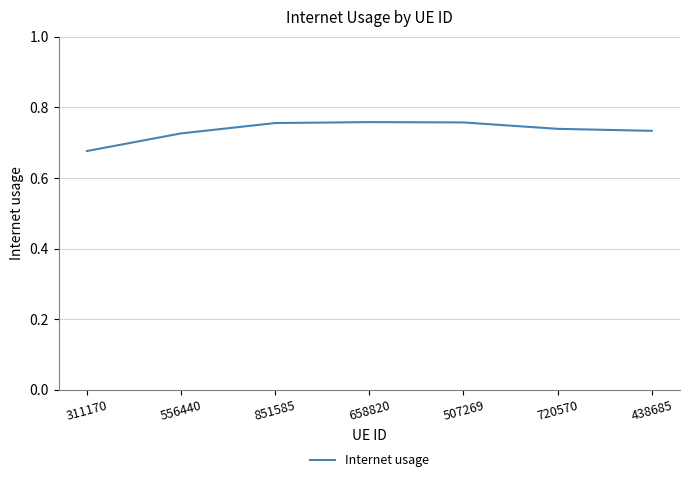

True or false: the data shows 0.4 at 556440.

False